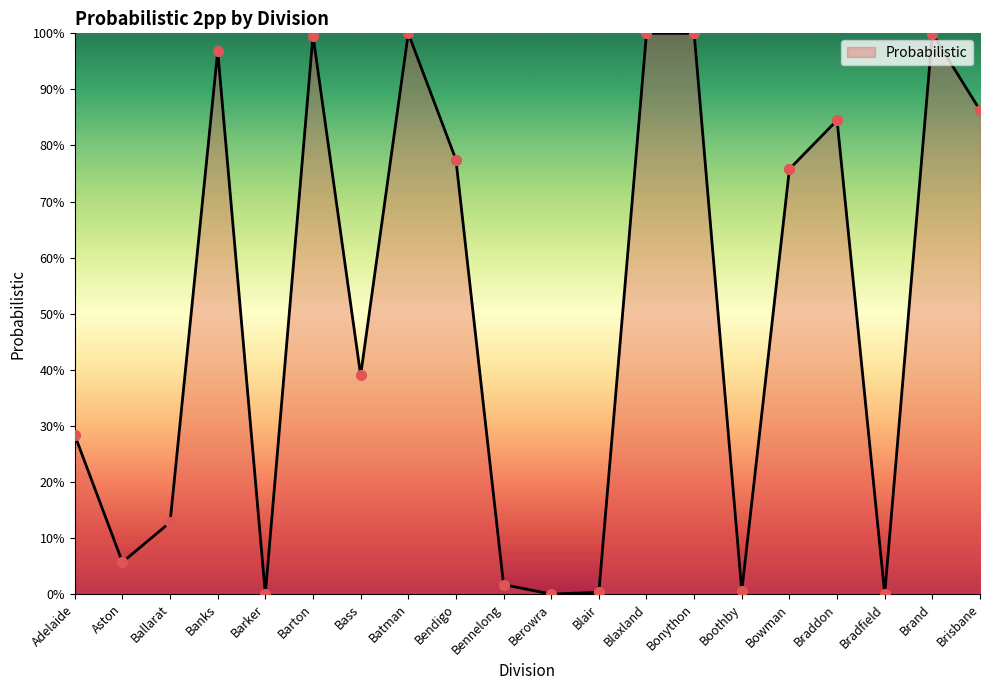

Which has a higher value, Bennelong or Braddon?

Braddon